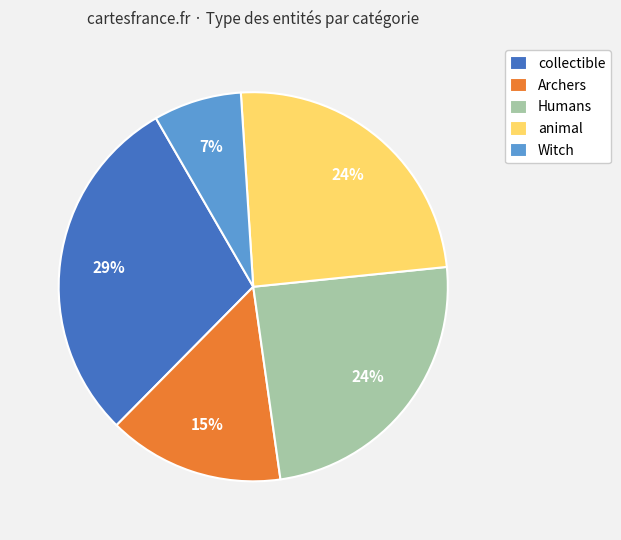

Is there a majority slice in this chart?

No